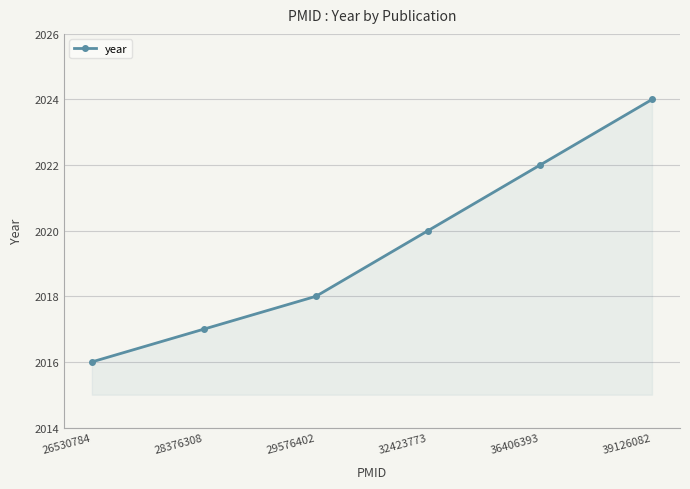

Rank the categories by value from highest to lowest.

39126082, 36406393, 32423773, 29576402, 28376308, 26530784